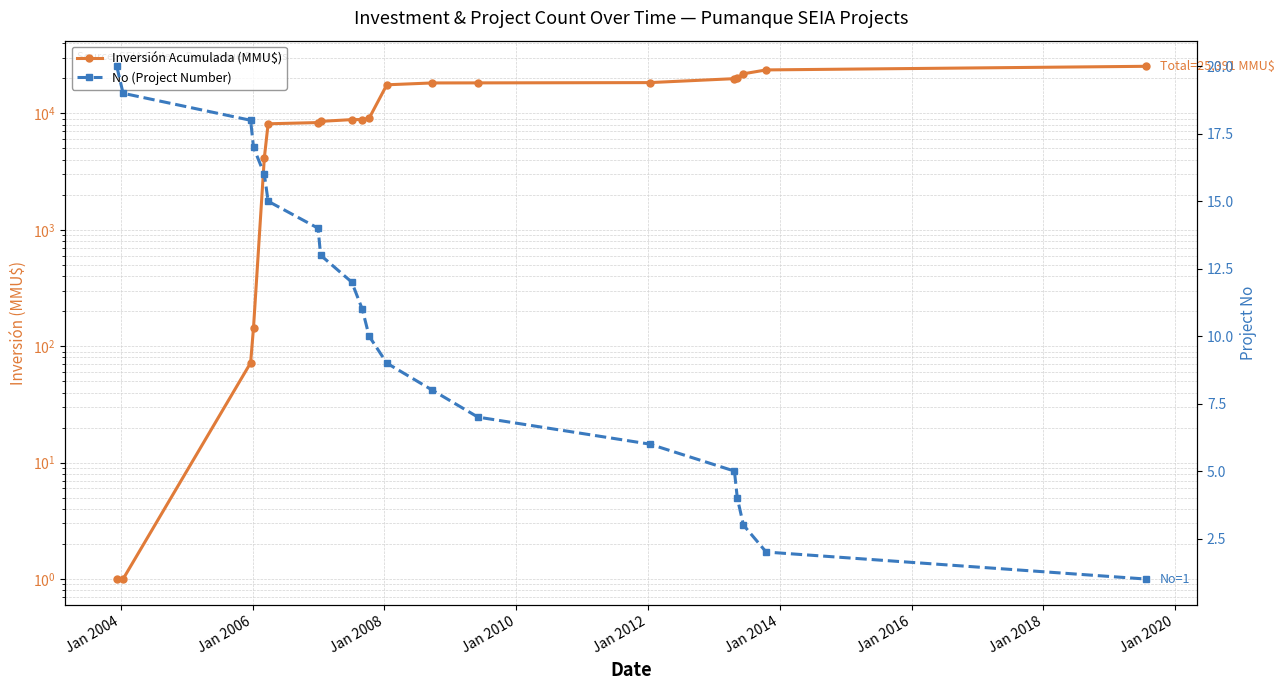

The No (Project Number) series shows 3 at 18. True or false?

False